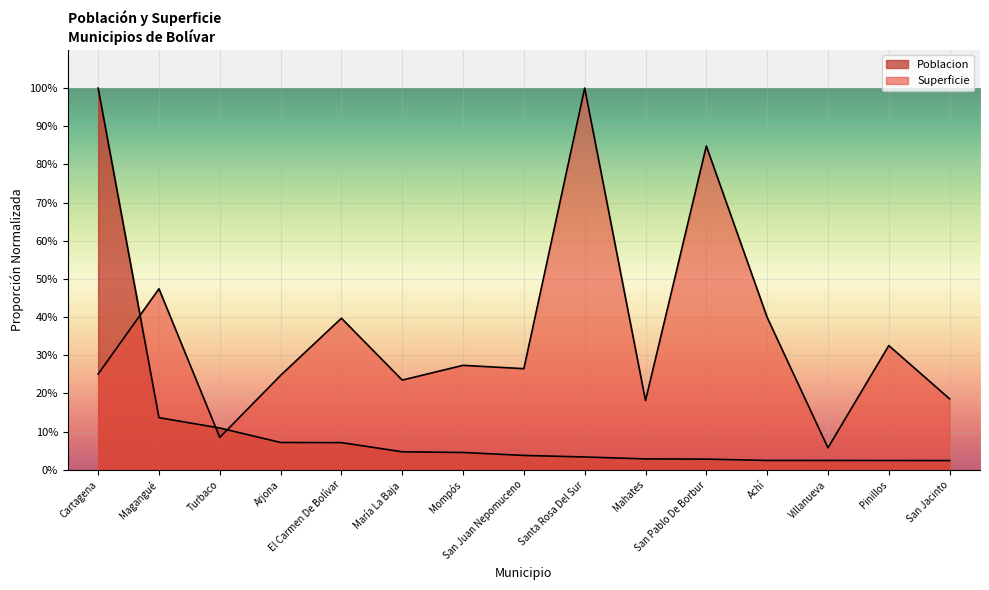

Which category has the highest value across all series?

Cartagena